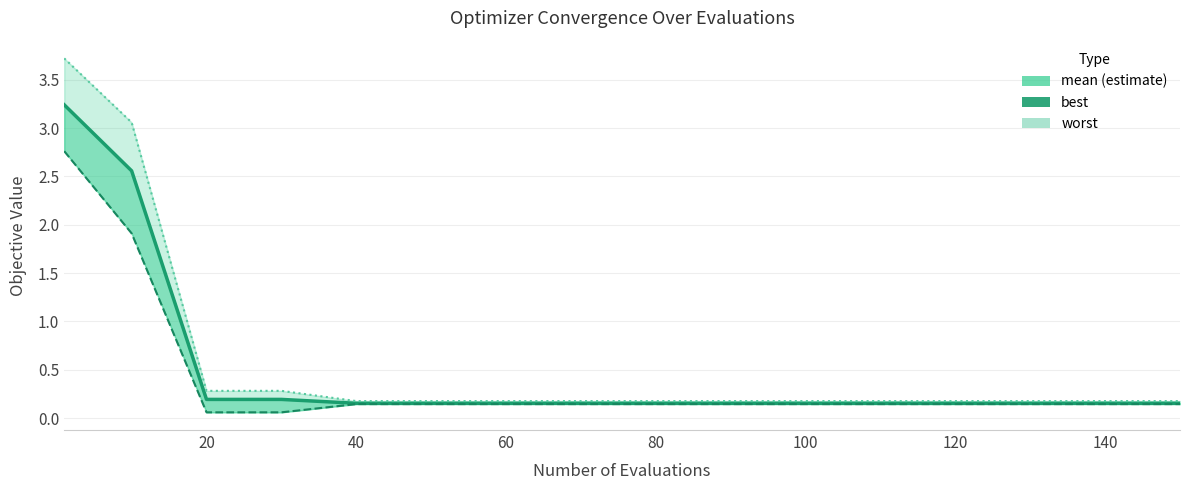

Is this an area chart (filled region under the line)?

No